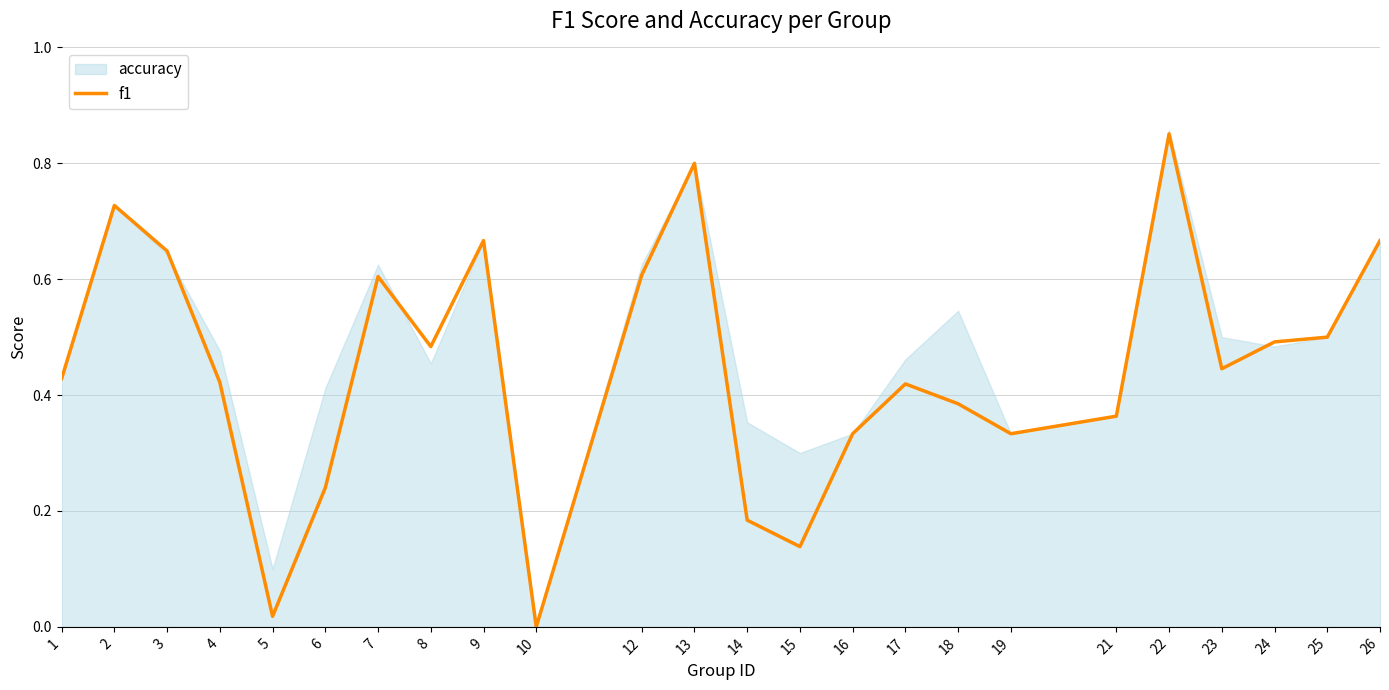

Which category has the lowest value across all series?

10